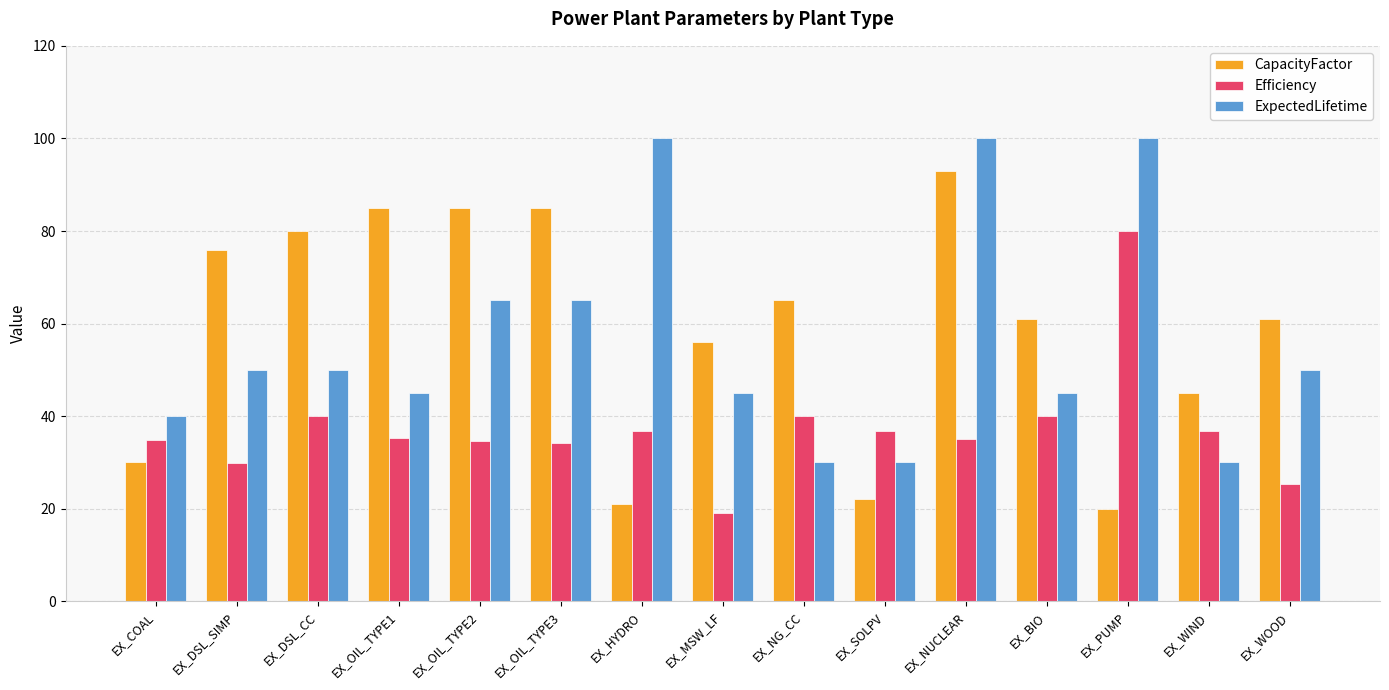

At which category is the sum across all series the highest?

EX_NUCLEAR